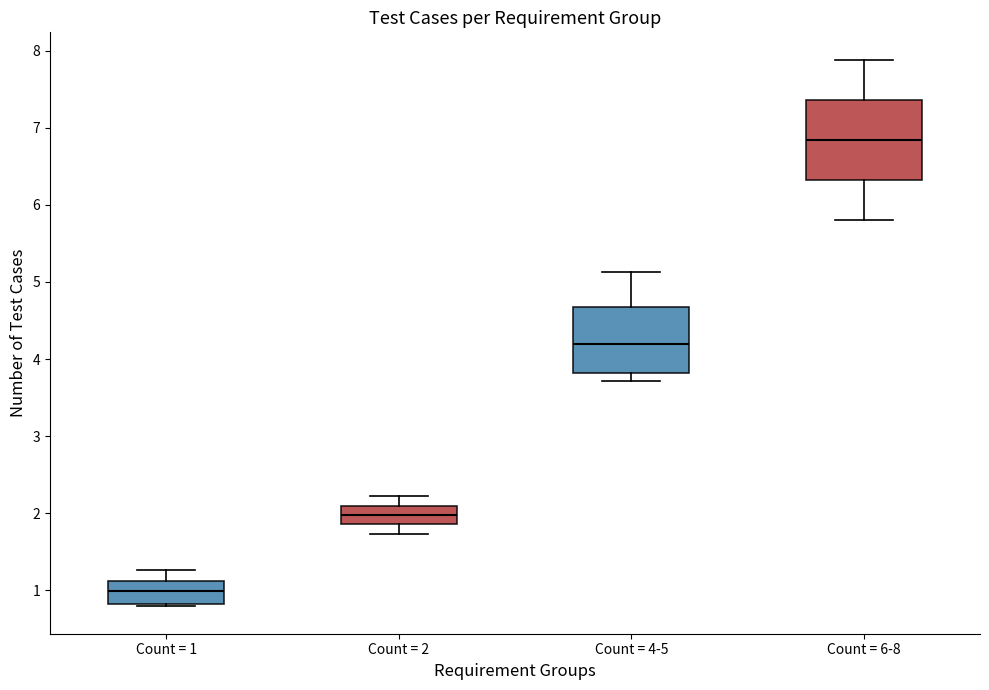

Which box has the highest median line?

Count = 6-8